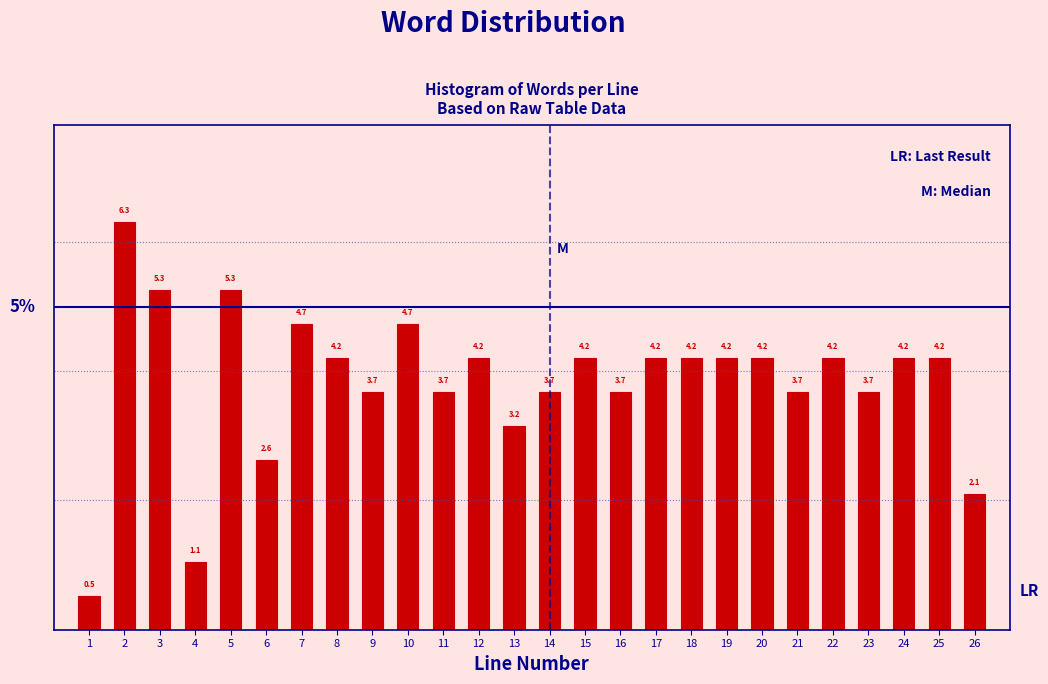

Reading left to right, extract all data points from this chart.

0.5	6.3	5.3	1.1	5.3	2.6	4.7	4.2	3.7	4.7	3.7	4.2	3.2	3.7	4.2	3.7	4.2	4.2	4.2	4.2	3.7	4.2	3.7	4.2	4.2	2.1